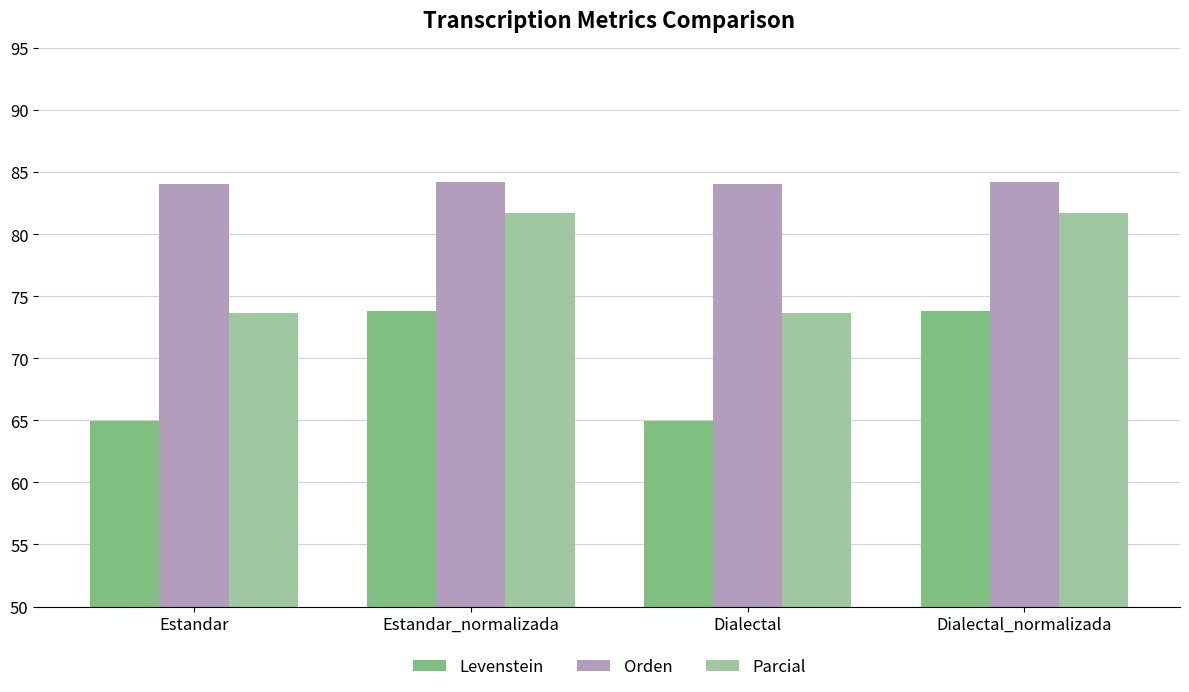

What is the label of the 1st bar from the right?

Dialectal_normalizada